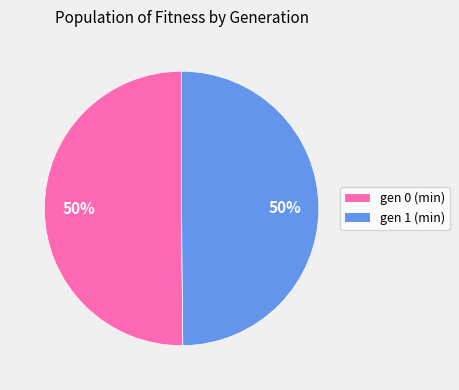

To the nearest percent, what is the average slice percentage?

50%